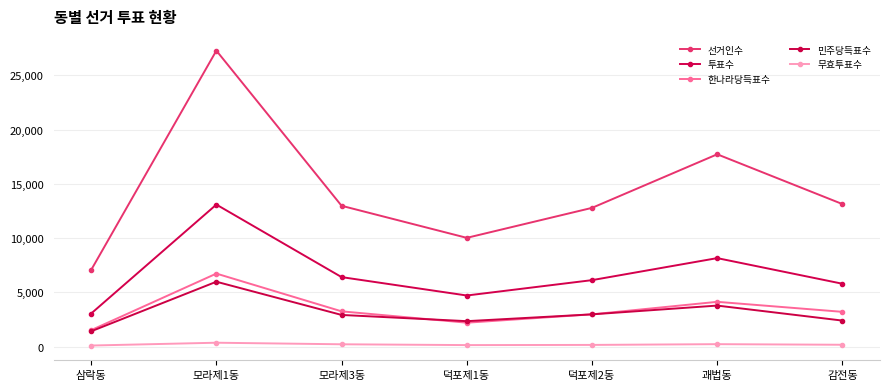

What is the lowest value of the 민주당득표수 series?

1421